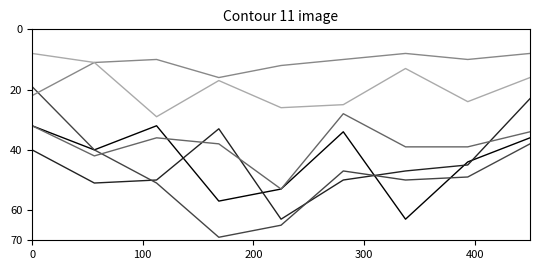

What is the maximum value shown in the chart?

69